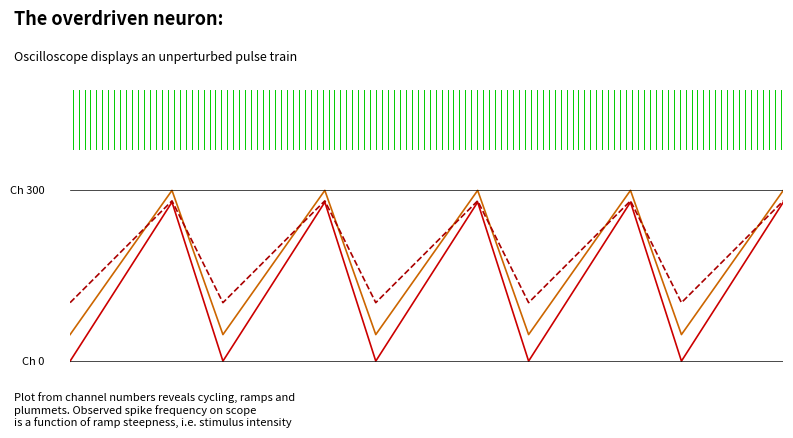

Does the chart display data point markers on the line(s)?

No